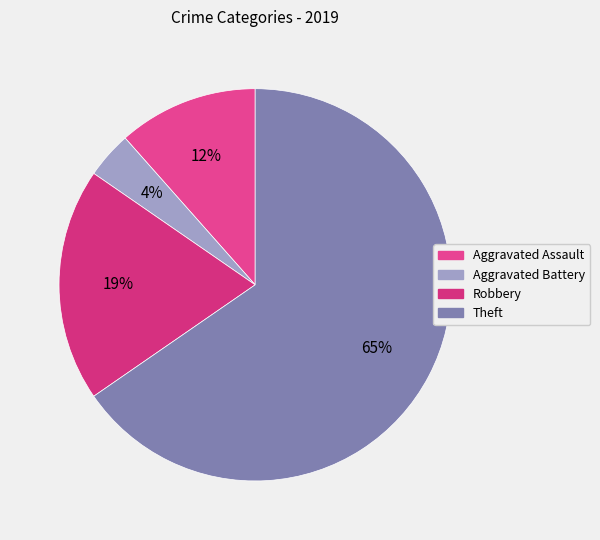

What is the ratio of the value at Robbery to the value at Theft?

0.3